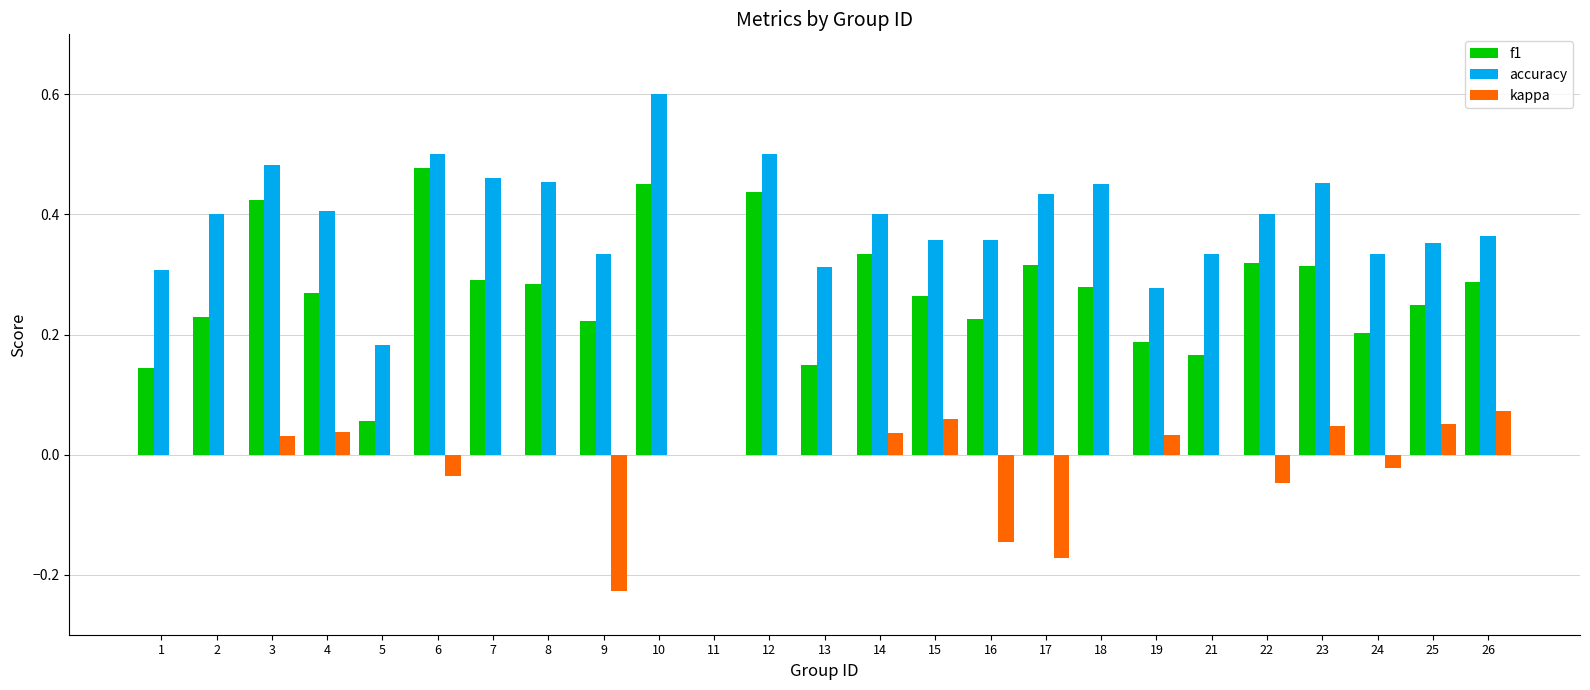

What is the maximum value shown in the chart?

0.6